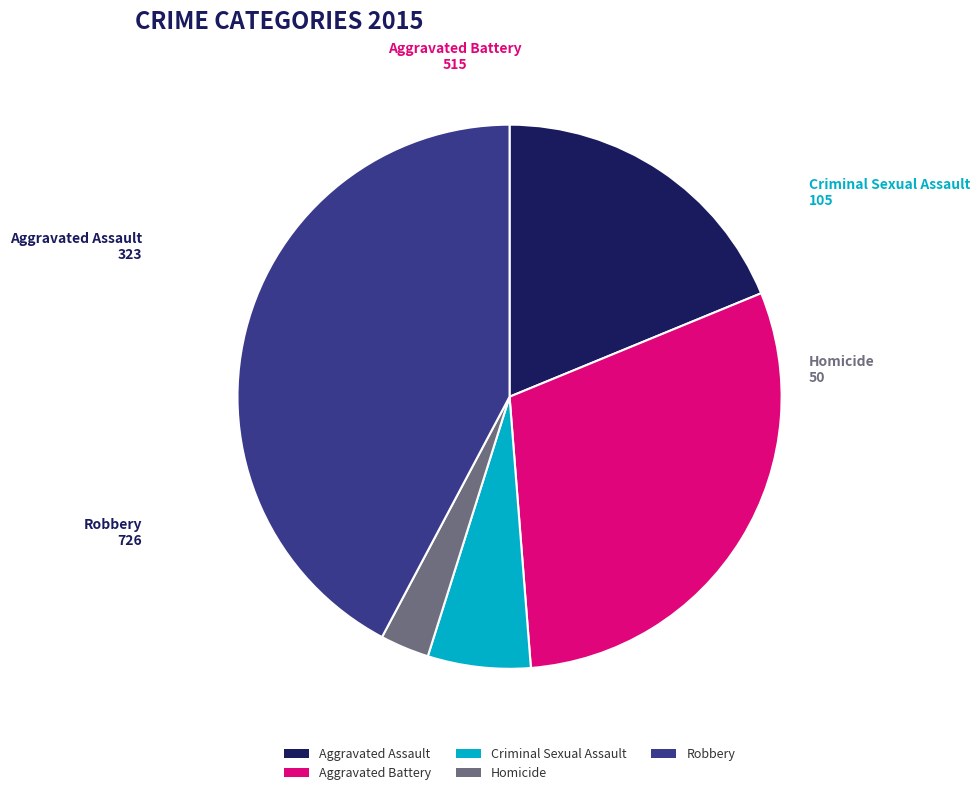

What is the ratio of the value at Robbery to the value at Aggravated Battery?

1.4